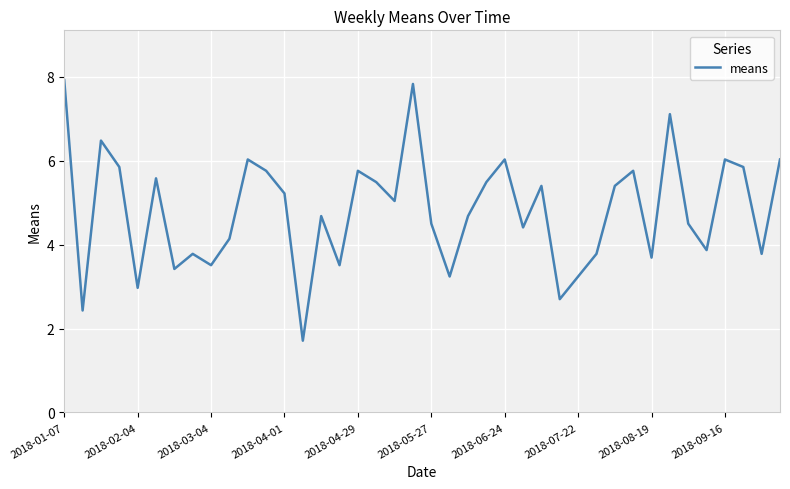

What is the maximum value shown in the chart?

7.9